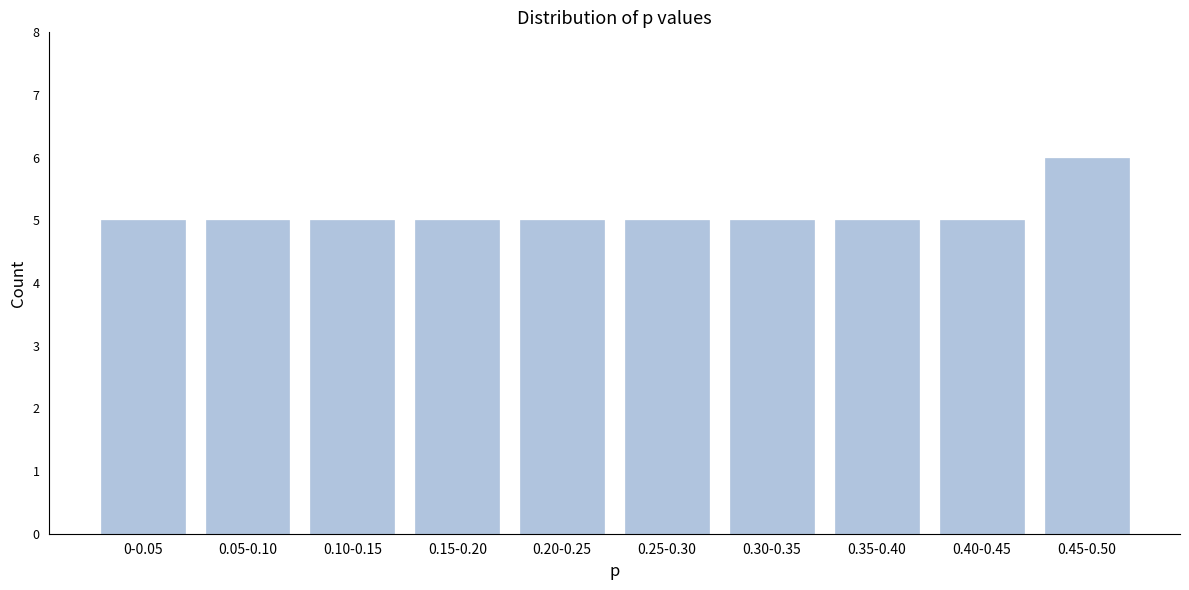

Reading left to right, list all the values displayed in this chart.

5	5	5	5	5	5	5	5	5	6